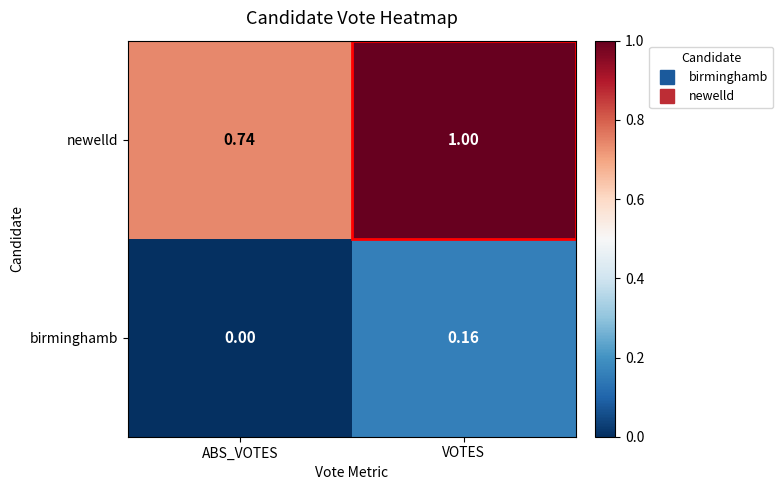

Which series has the largest total across all categories?

newelld